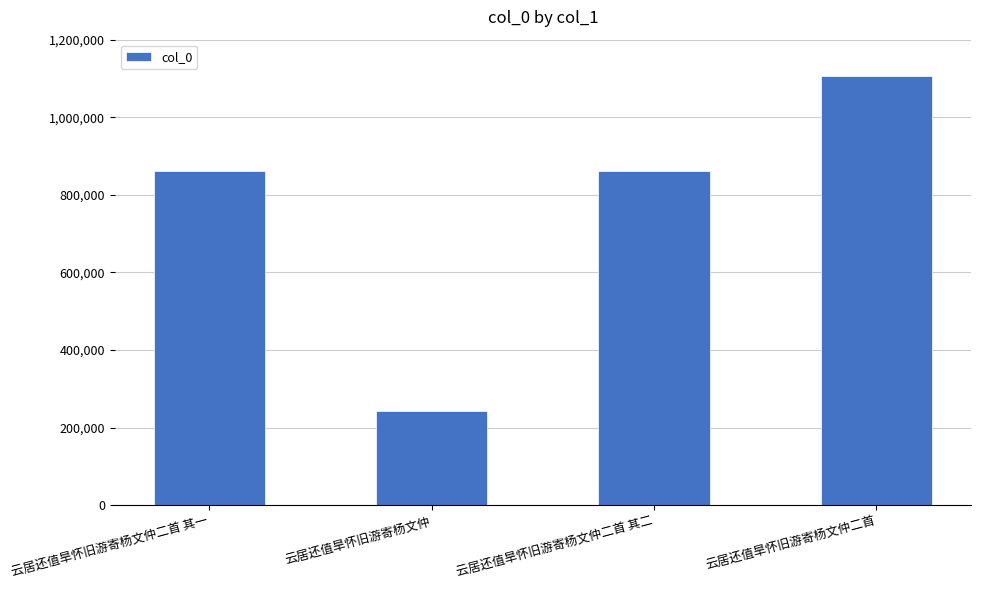

What value does the data have at 云居还值旱怀旧游寄杨文仲二首?

1106300